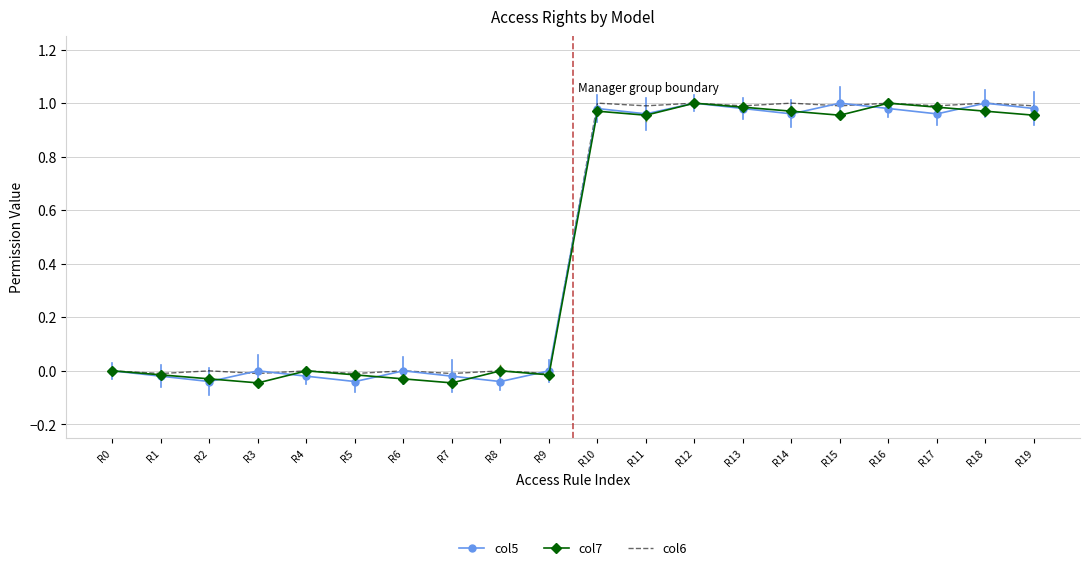

Is it true that col5 equals 0.4 at R0?

False